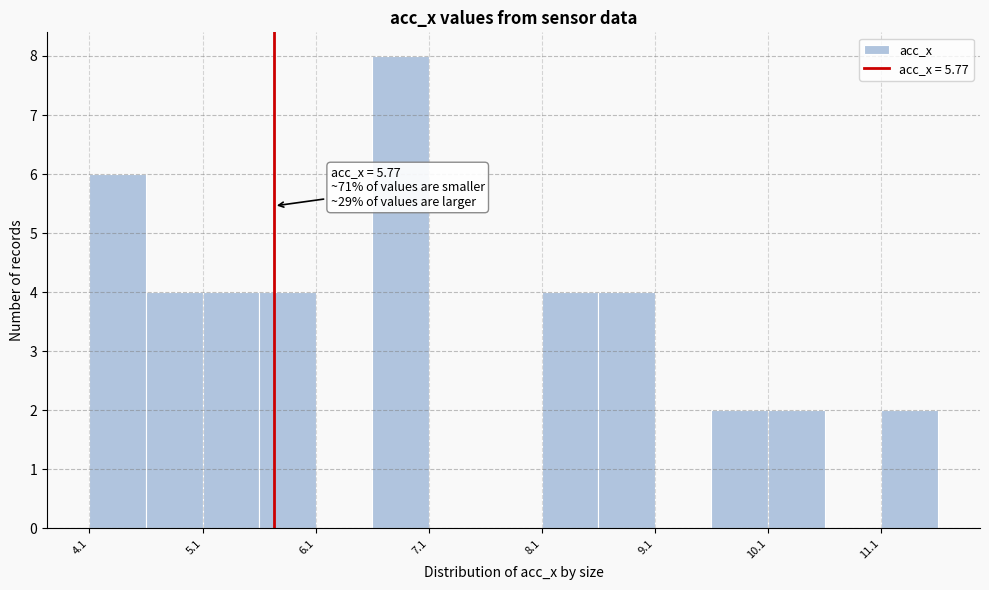

Over which range of the x-axis is the bar tallest?

6.6 to 7.1